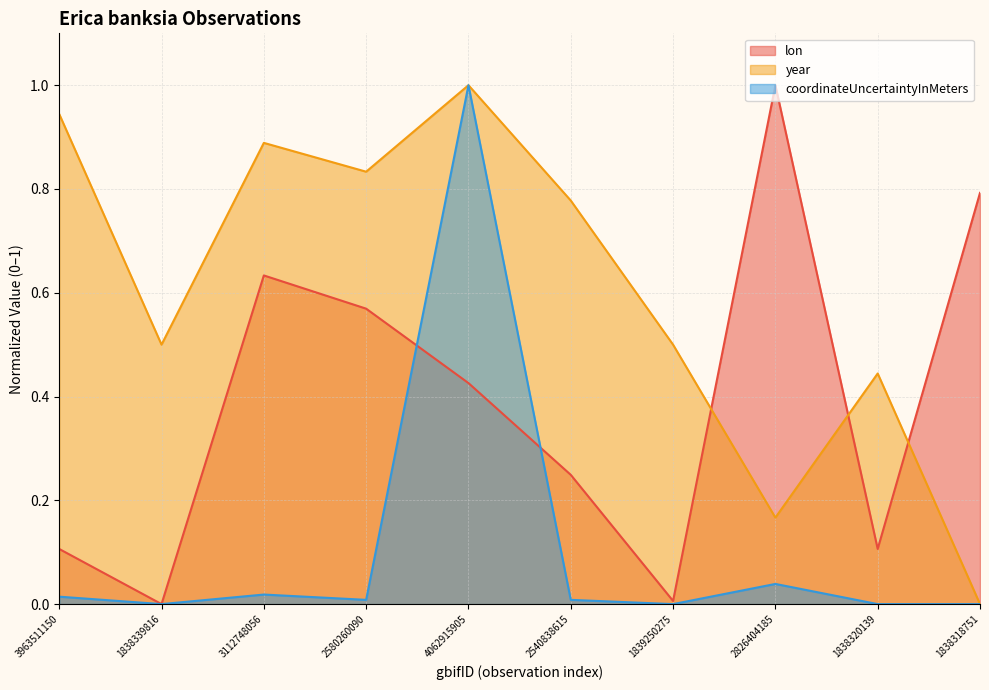

At which category is the sum across all series the highest?

4062915905